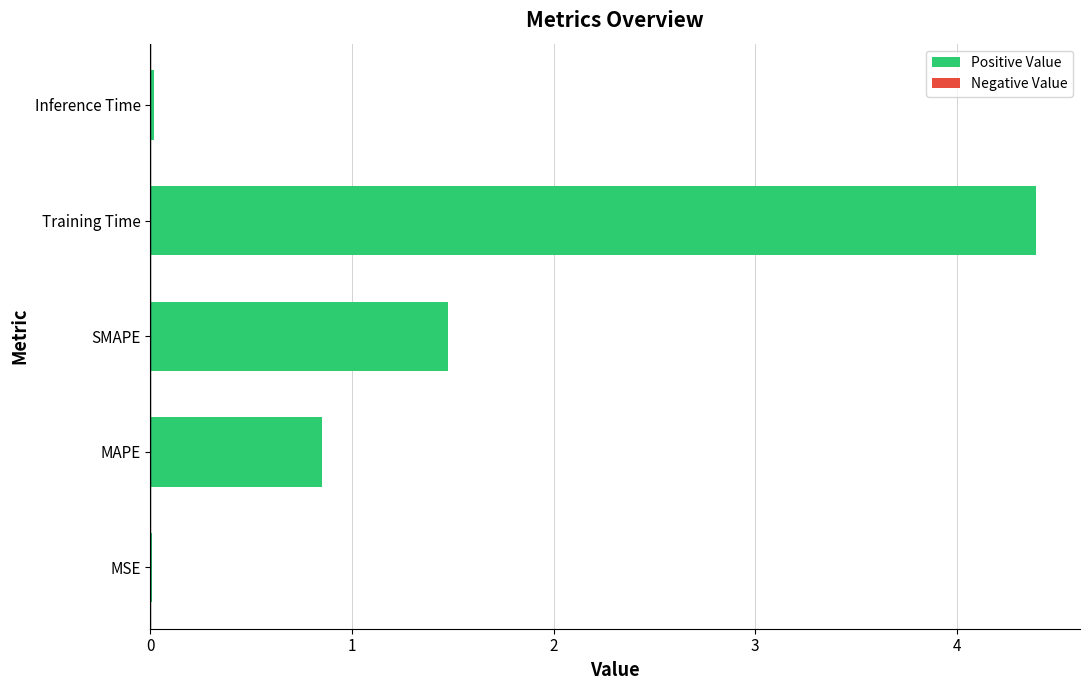

Where is the data nearest to the value 2?

SMAPE